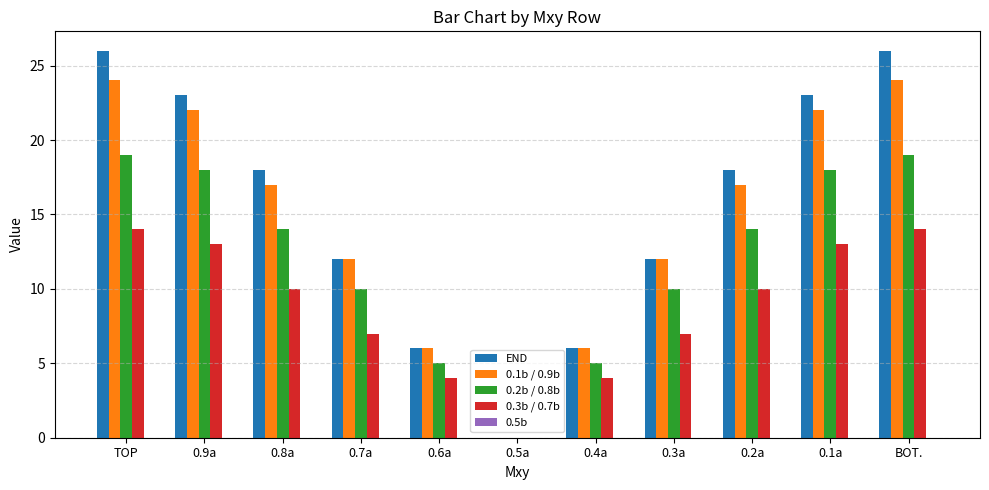

Which series changed the most between TOP and 0.2a?

END